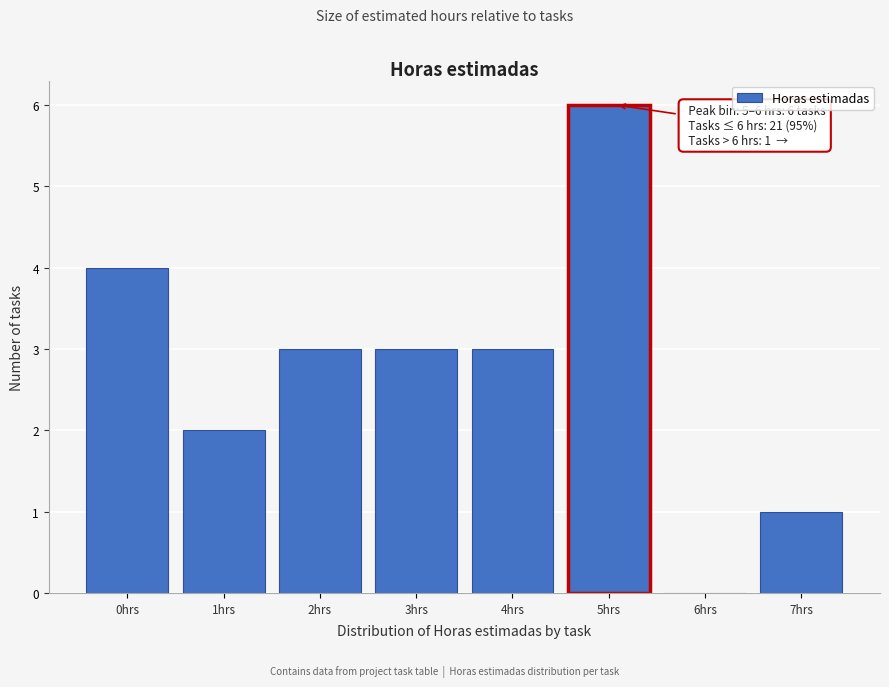

Reading left to right, what are all the values shown in this chart?

0hrs=4	1hrs=2	2hrs=3	3hrs=3	4hrs=3	5hrs=6	6hrs=0	7hrs=1